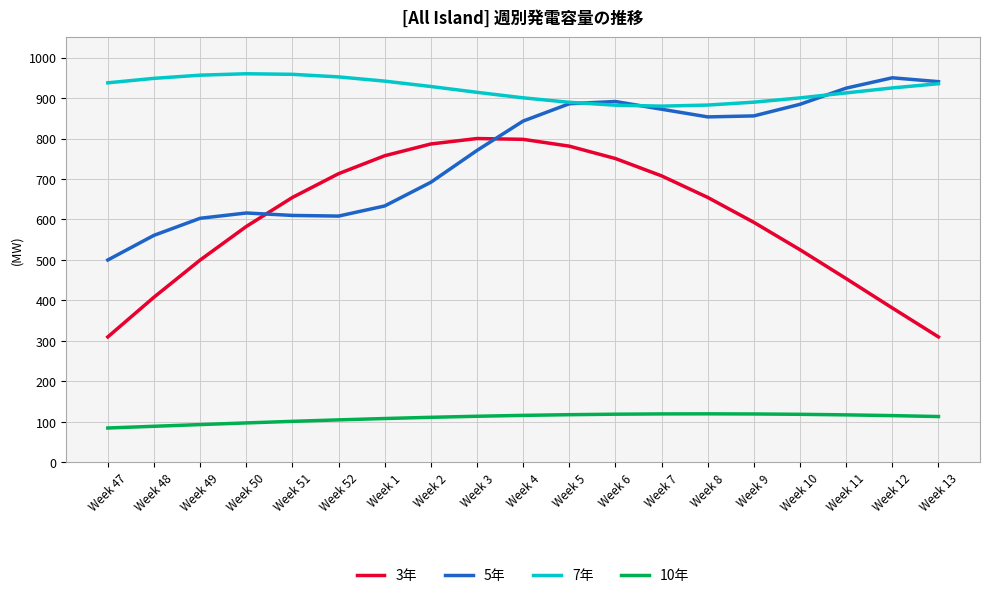

What is the difference between the highest and lowest values at Week 49?

863.0